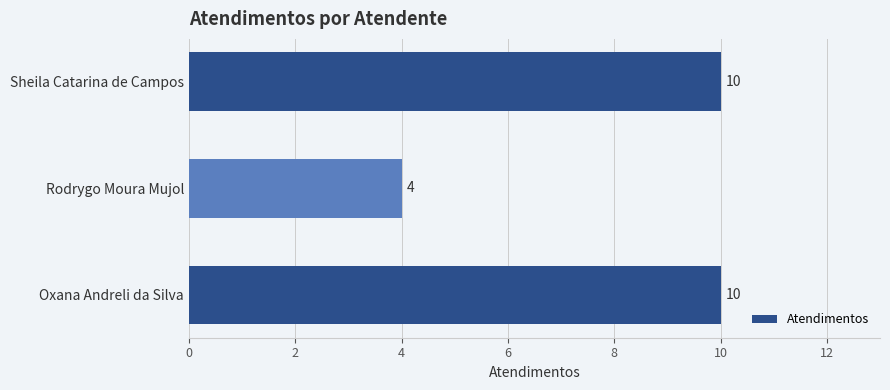

What is the change in value from Rodrygo Moura Mujol to Sheila Catarina de Campos?

+6